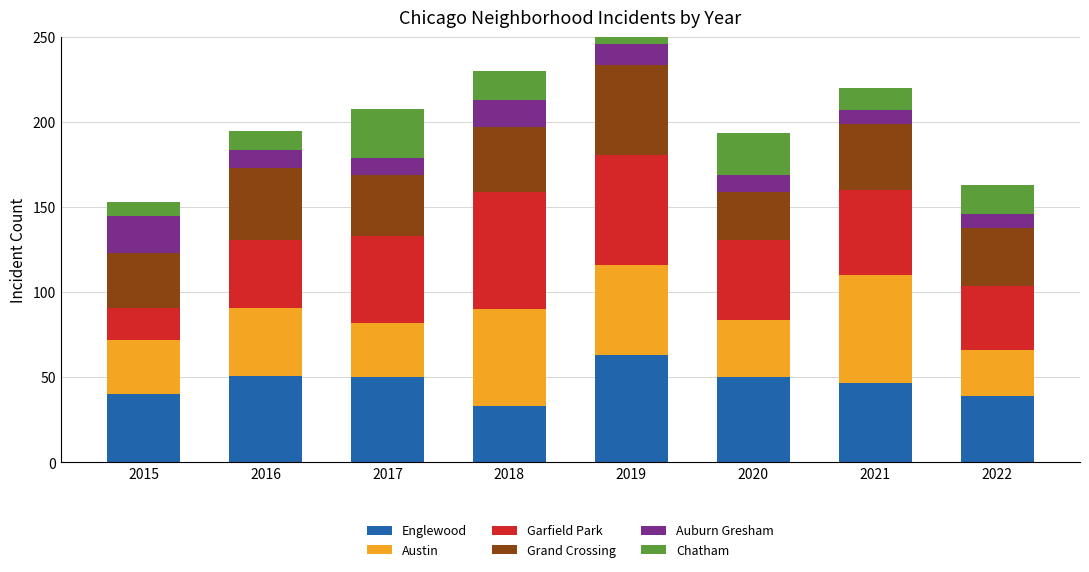

What are all the series names shown in the legend?

Englewood, Austin, Garfield Park, Grand Crossing, Auburn Gresham, Chatham